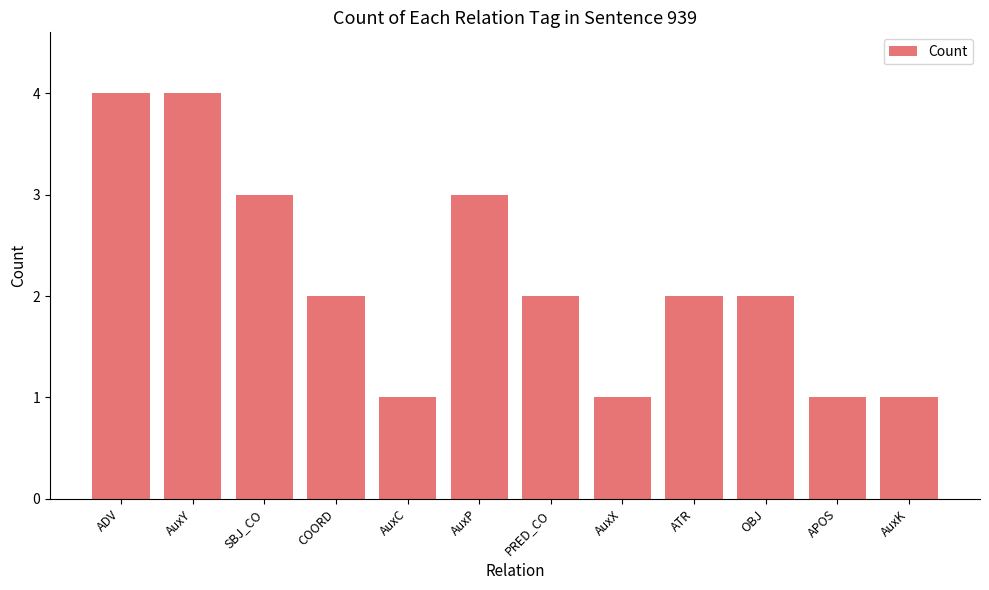

Approximately how many times larger is the value at COORD compared to SBJ_CO?

0.7